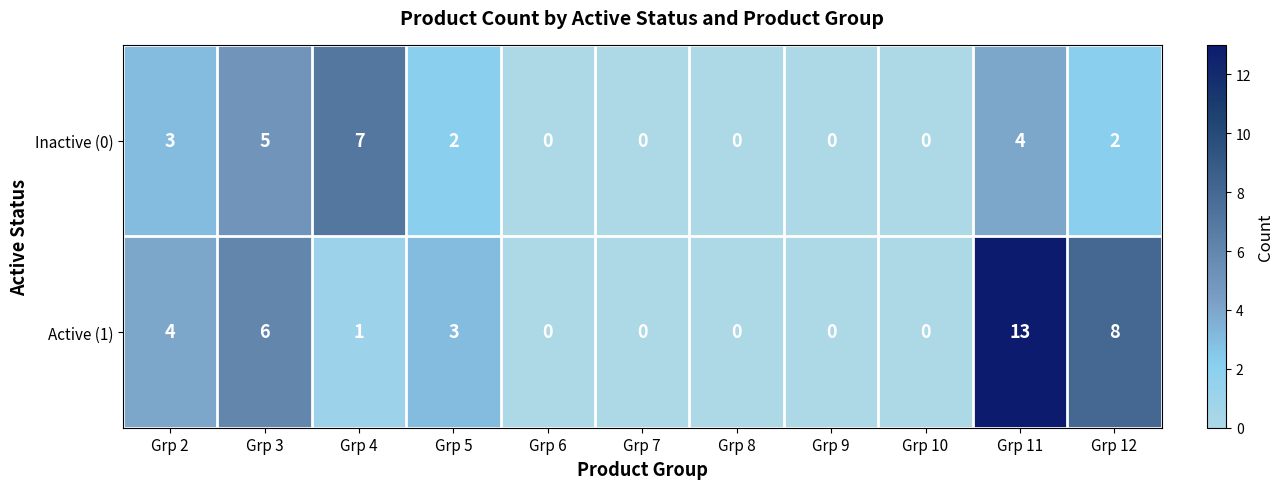

True or false: Inactive (0) has a value of 8 at Grp 3.

False